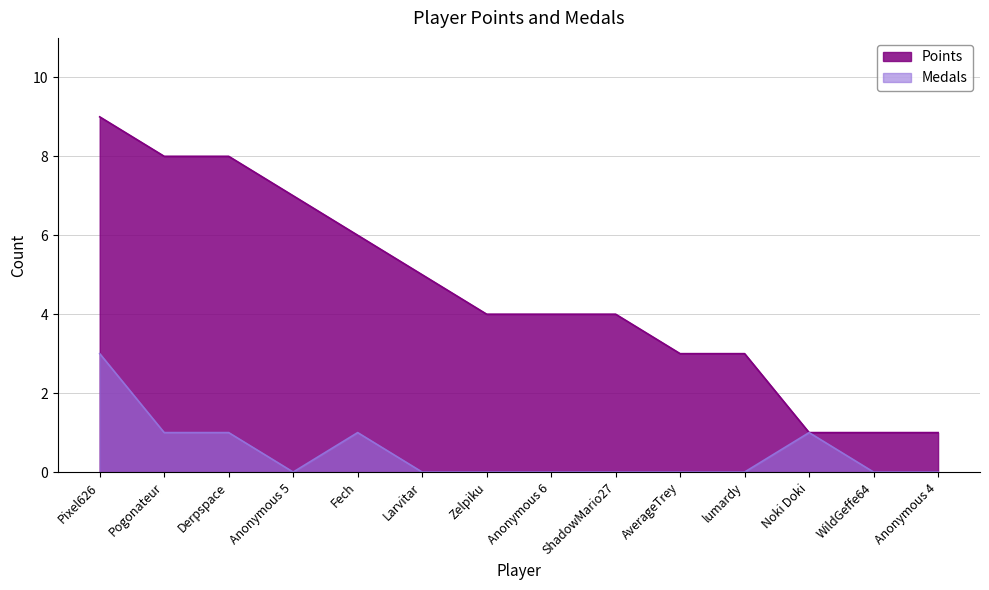

Which label corresponds to the largest value in the chart?

Pixel626